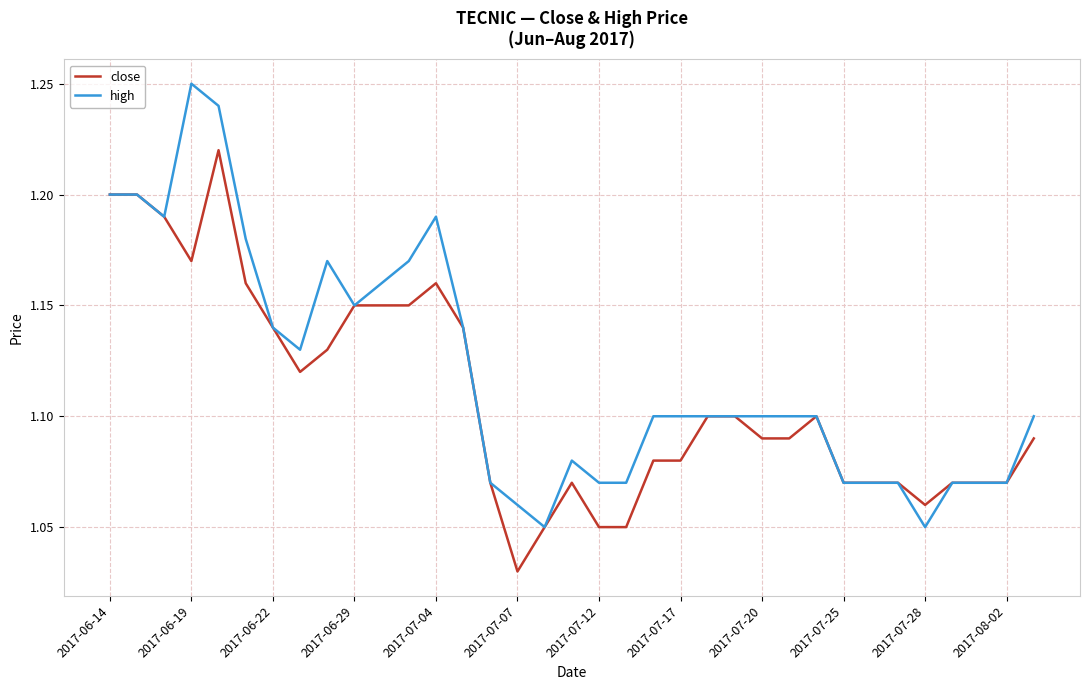

Which series has the largest total across all categories?

high